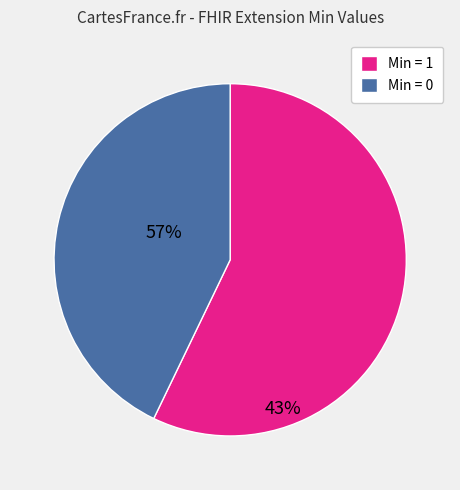

Count the number of slices in the pie.

2